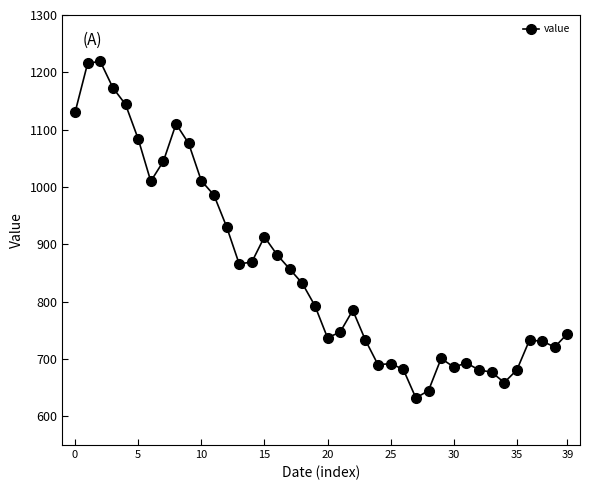

What is the average value?

855